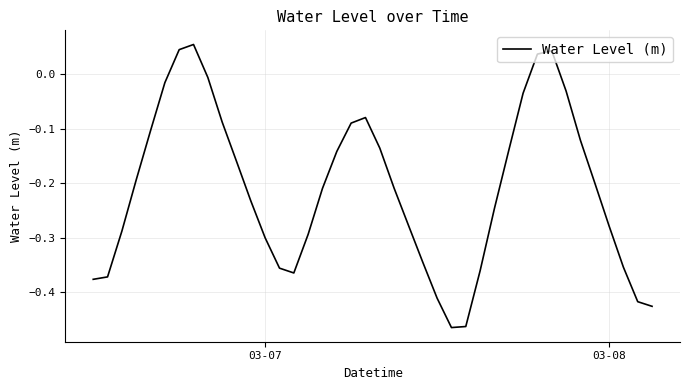

What is the difference between the maximum and minimum values?

0.5